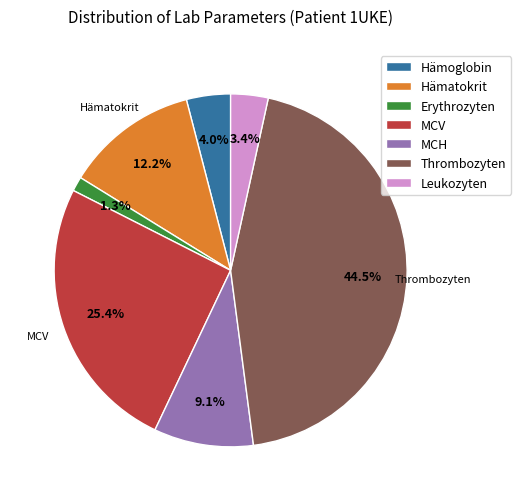

True or false: Leukozyten accounts for 3% of the total.

True